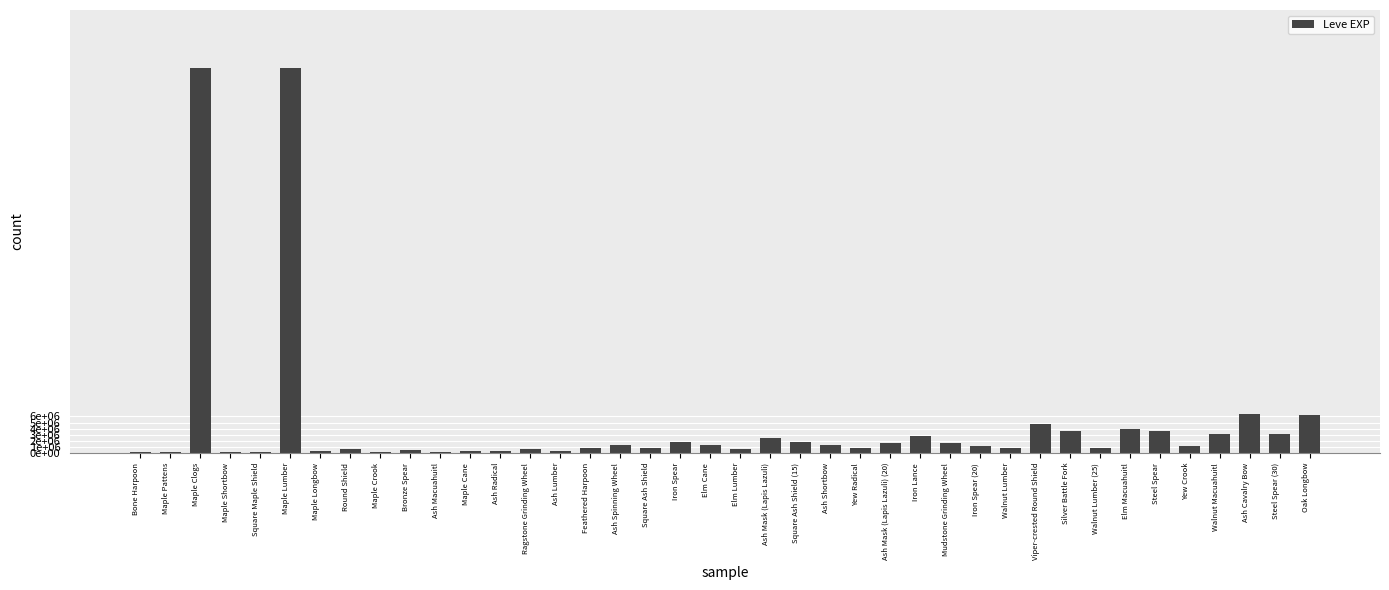

The value at Round Shield is 336479. True or false?

False